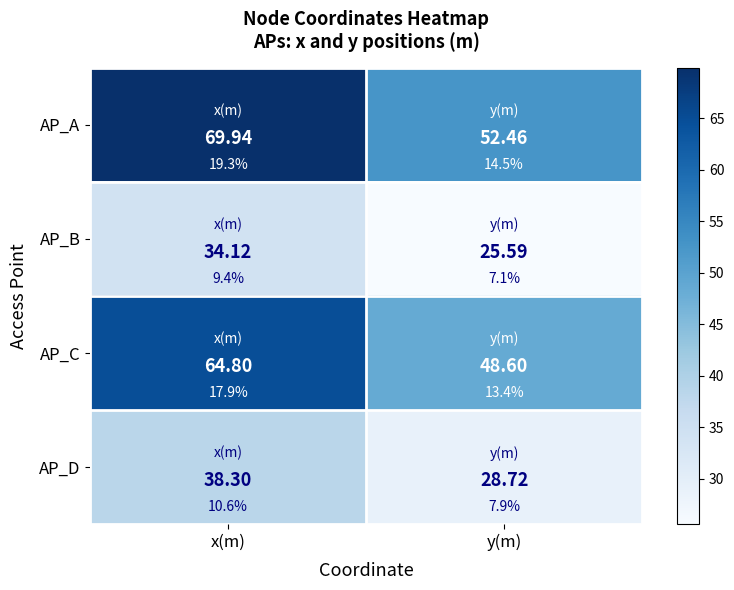

Rank the series by their maximum value, from lowest to highest.

AP_B, AP_D, AP_C, AP_A